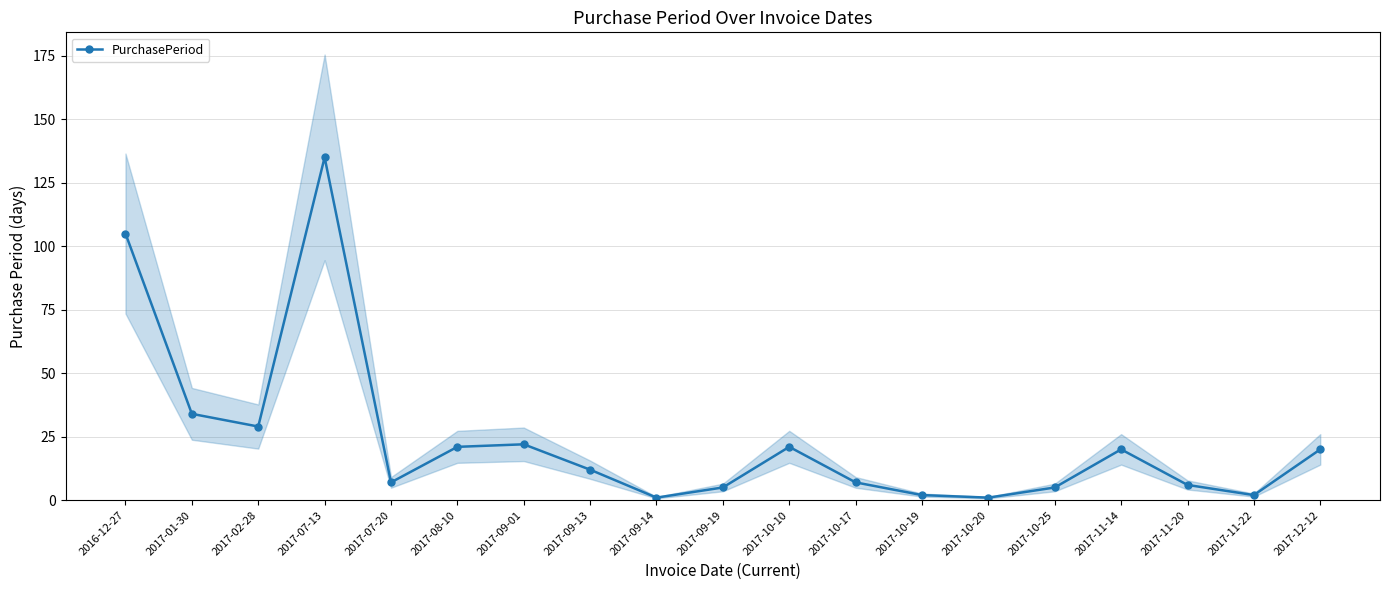

What is the label of the 12th point from the right?

2017-09-13